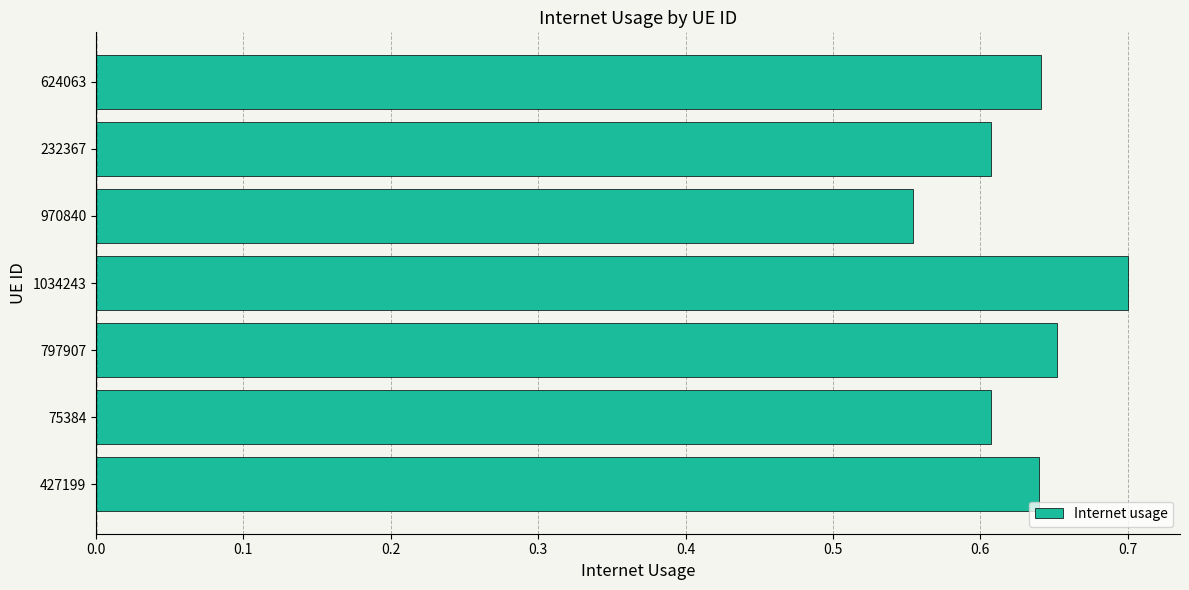

The chart shows a value of 0.7 at 797907. True or false?

True